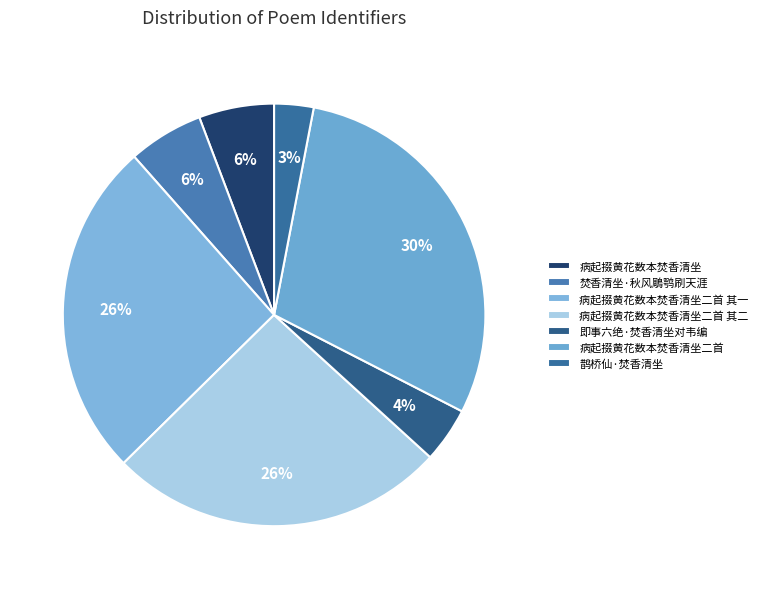

The 病起掇黄花数本焚香清坐二首 slice represents 40% of the pie. True or false?

False